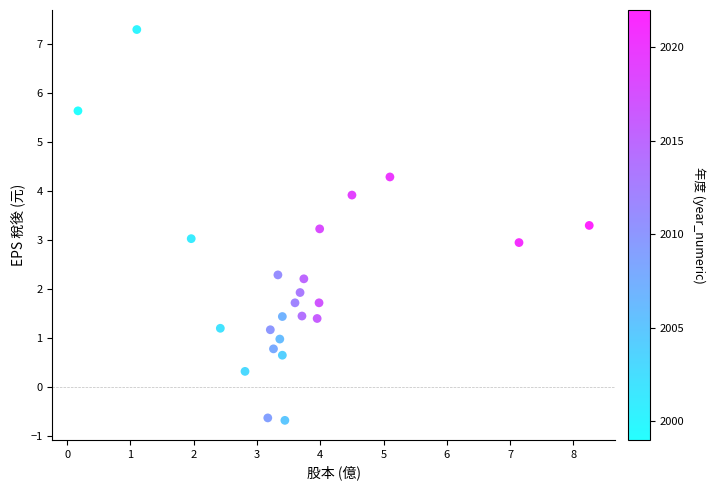

What is the range of Y values (max minus min)?

8.0